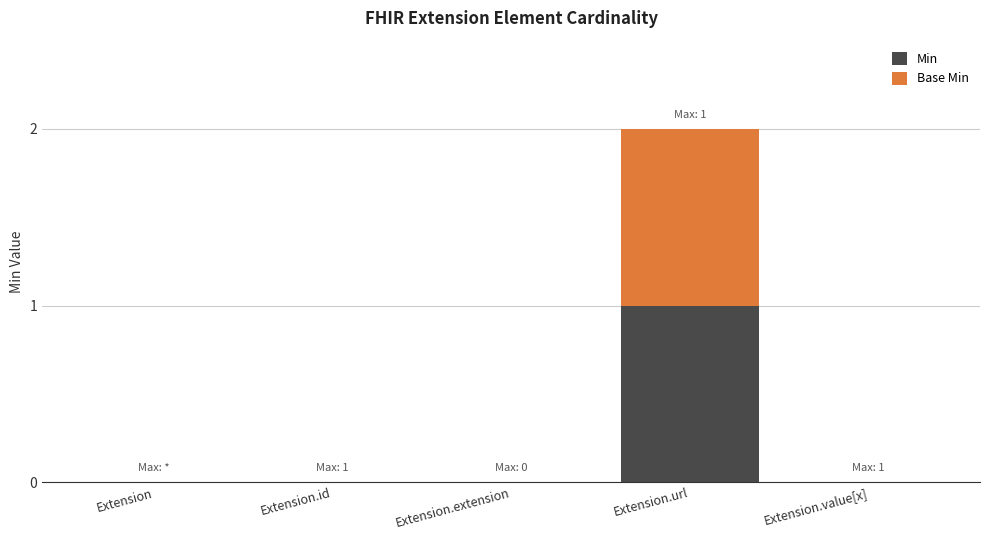

What is the sum of all Min values?

1